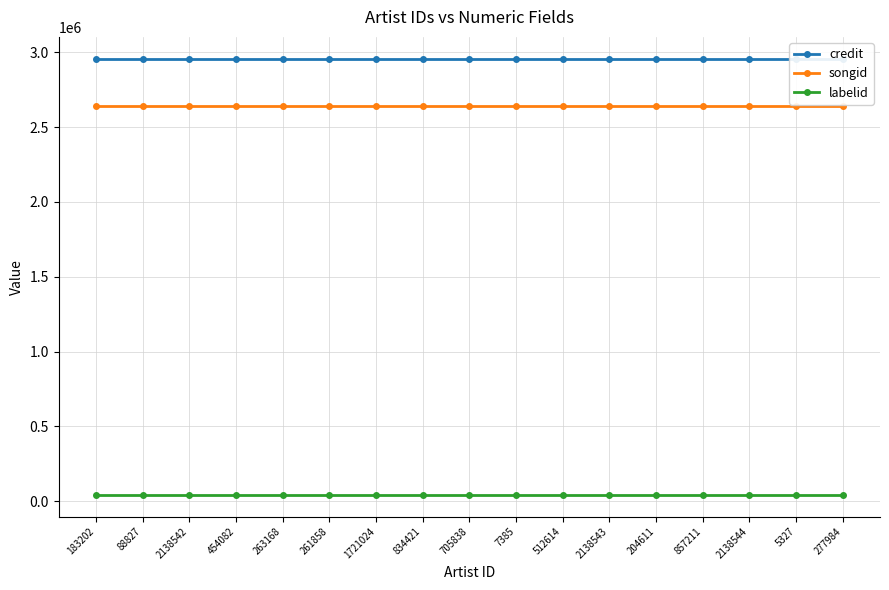

The credit series shows 2957104 at 705838. True or false?

True